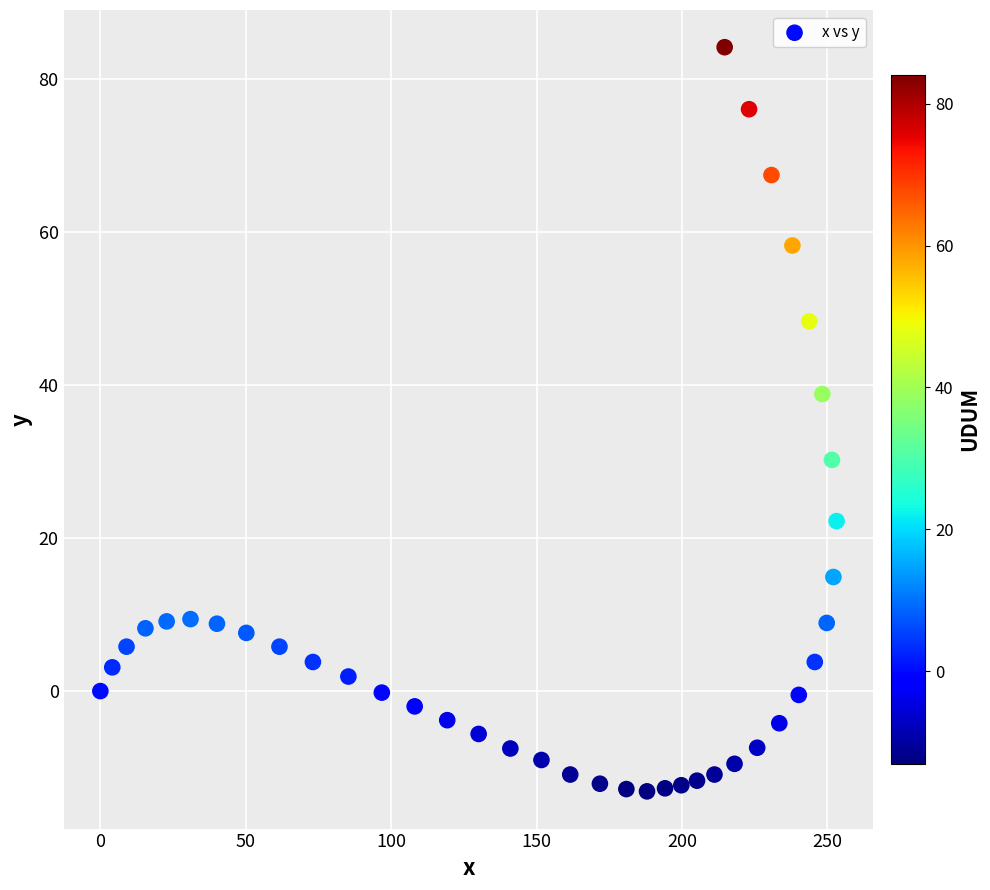

What is the range of X values (max minus min)?

253.2